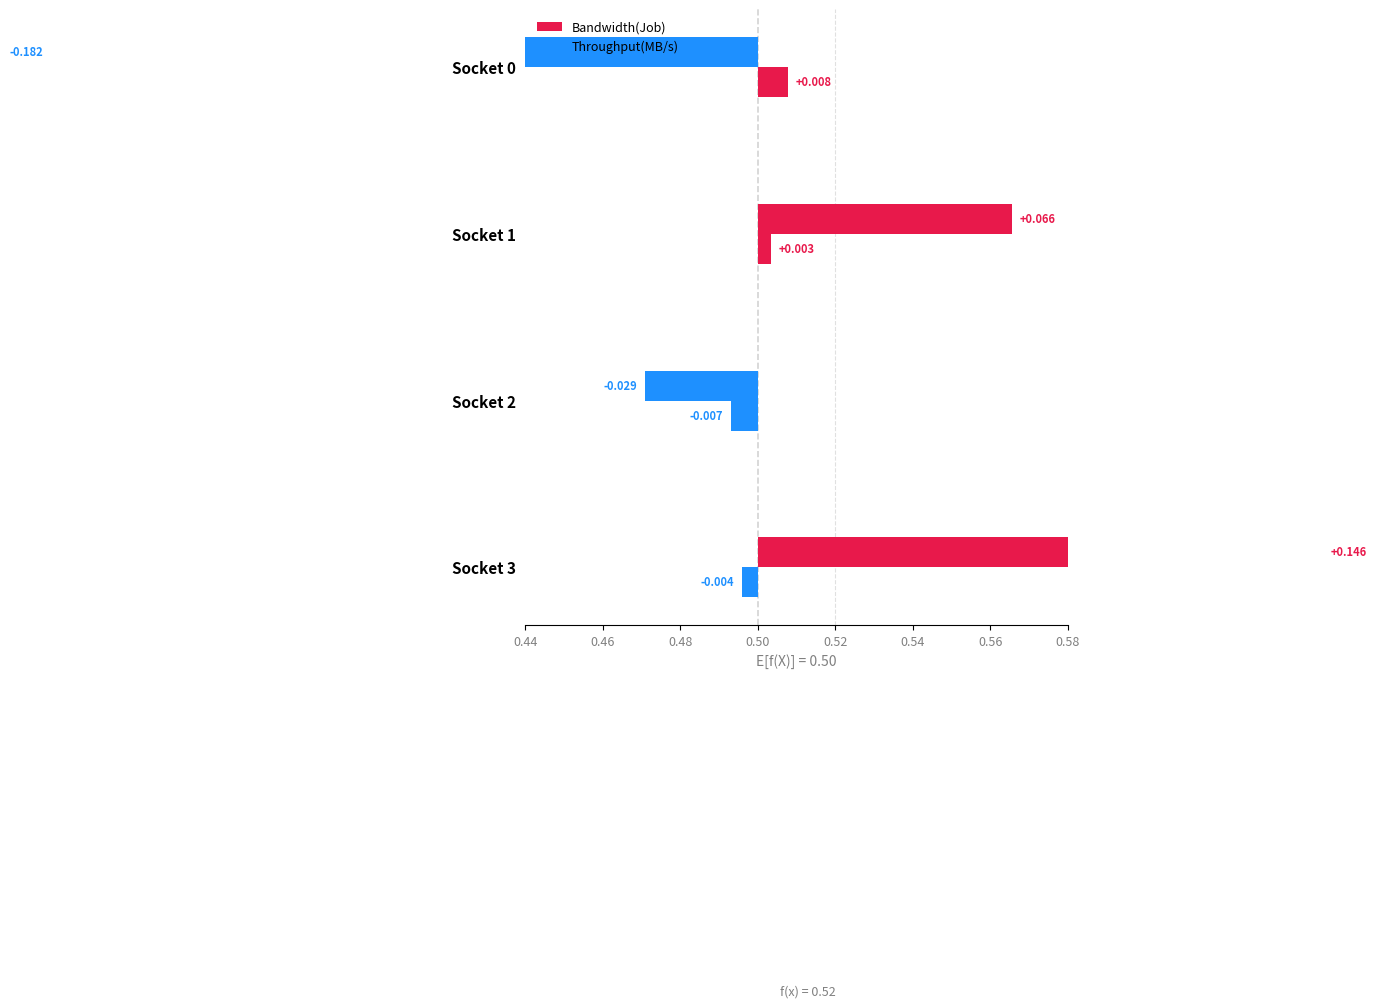

Between 0.50 and 0.48, which is larger?

0.50